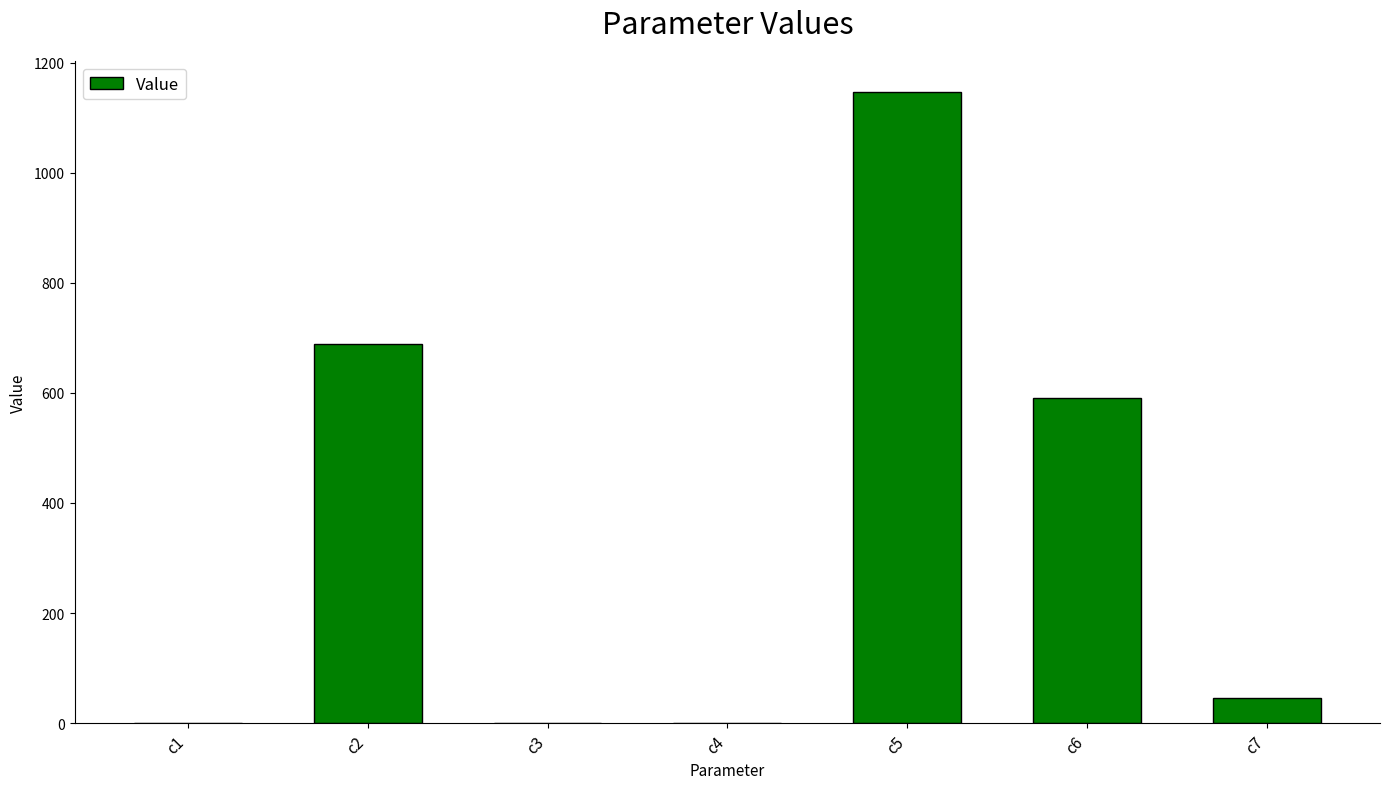

What is the change in value from c3 to c7?

+46.4